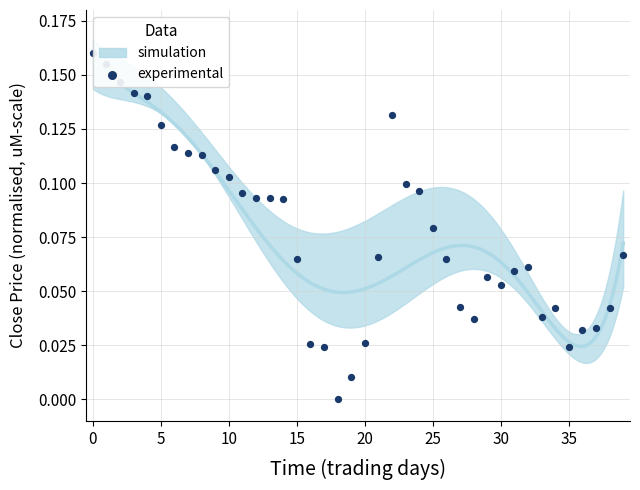

Which has a higher value, 19 or 5?

5